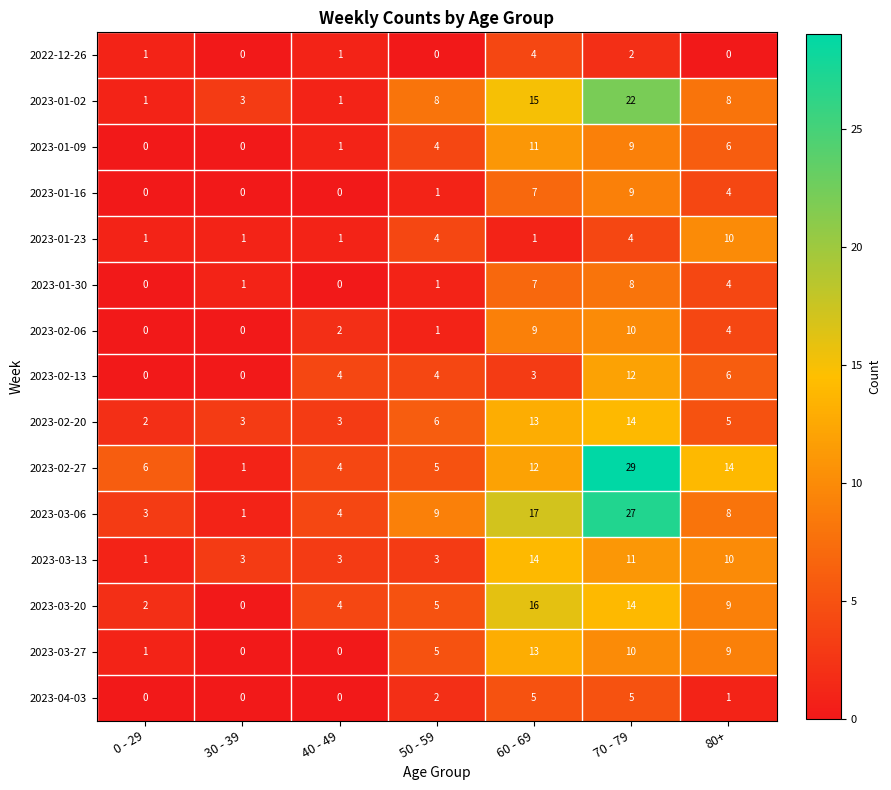

What is the difference between the maximum and minimum values in the 2023-02-06 series?

10